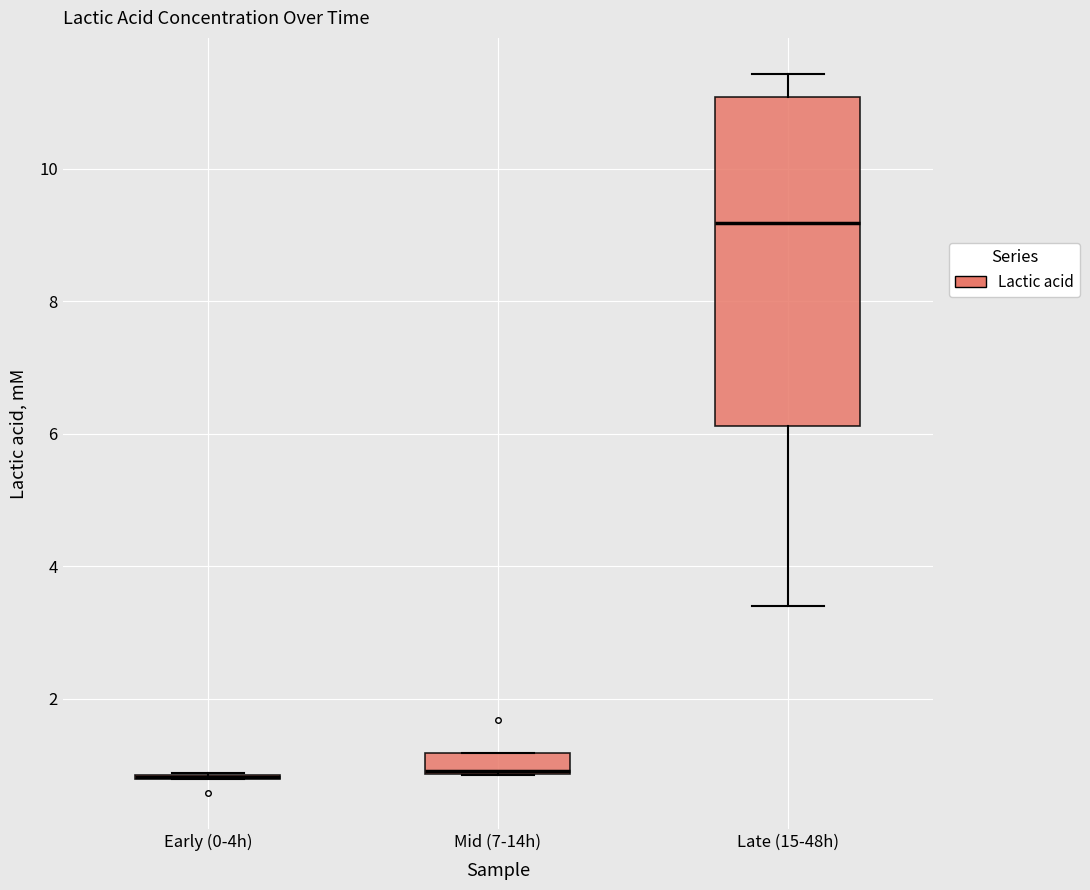

Which box is the tallest, from its lower edge to its upper edge?

Late (15-48h)